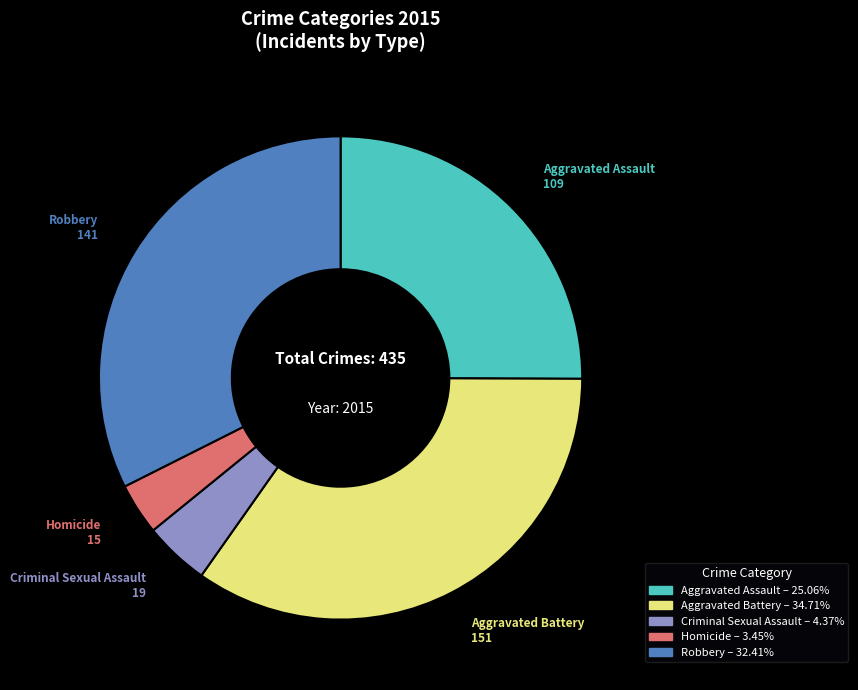

What is the smallest slice in the pie chart?

Homicide